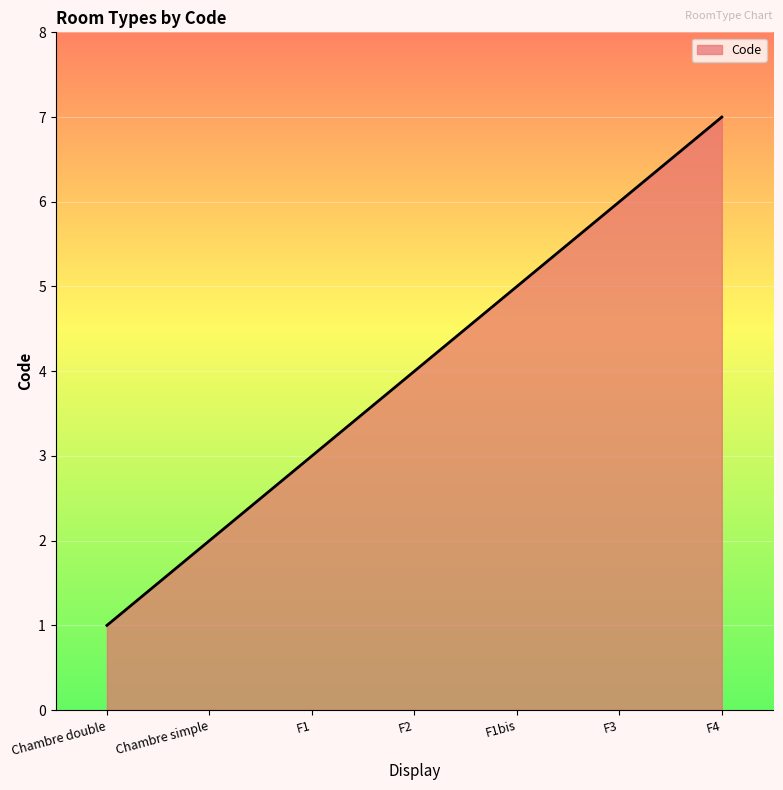

Which has a higher value, F1bis or F2?

F1bis